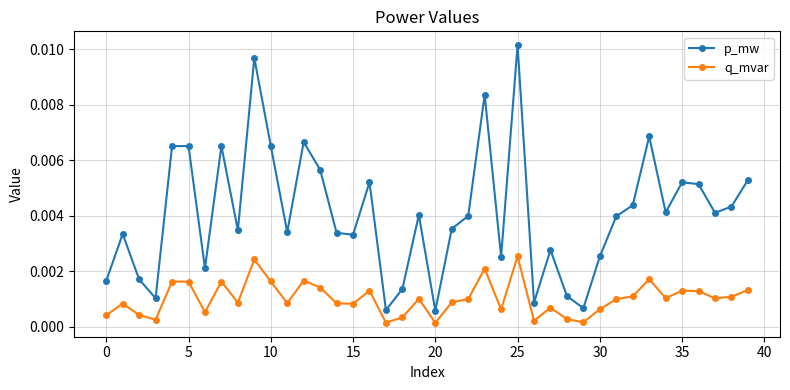

Rank the series by their maximum value, from highest to lowest.

p_mw, q_mvar